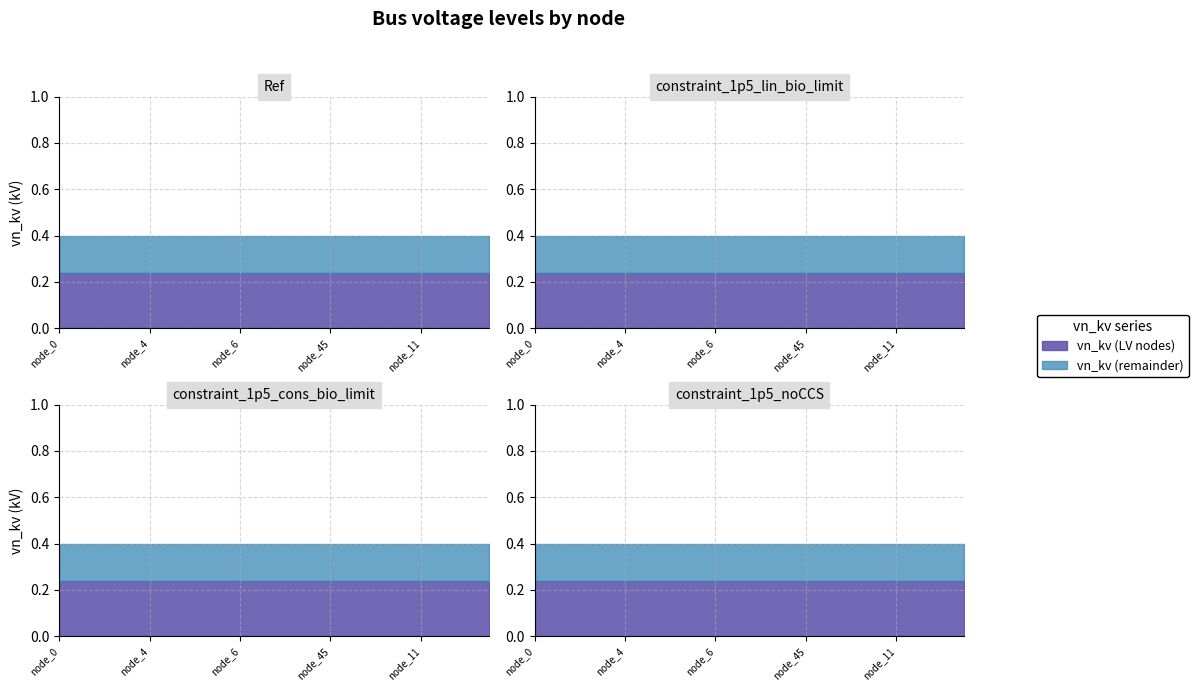

What position from the right is node_5?

13